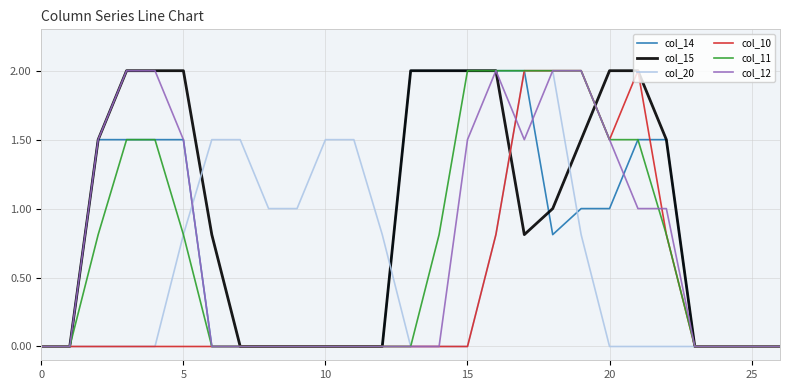

What is the difference between the highest and lowest values at 15?

2.0